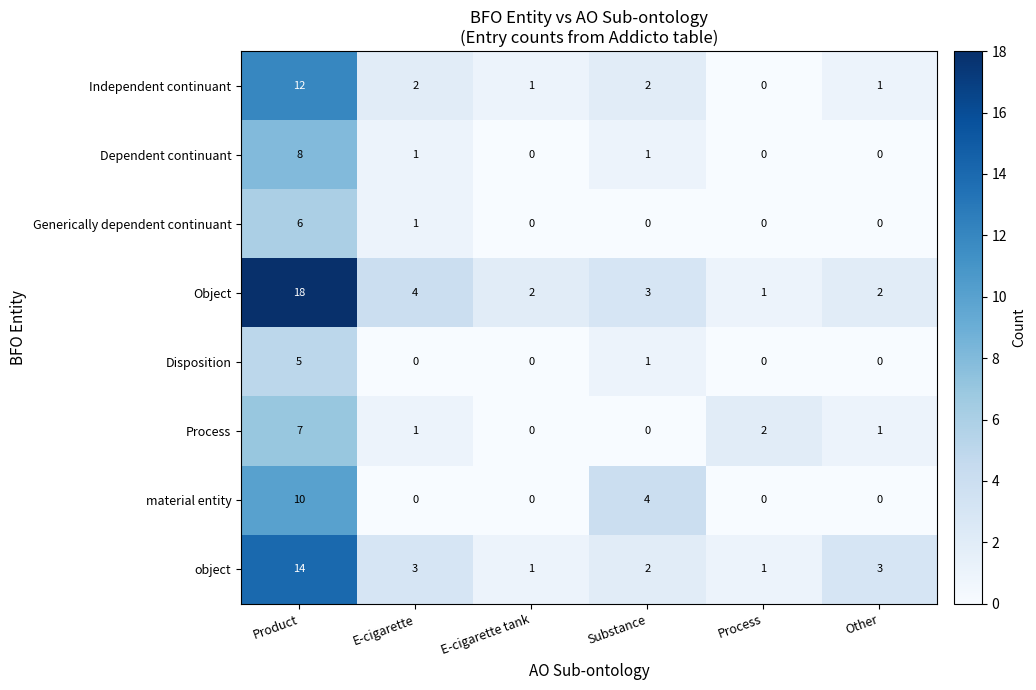

List the series in order of their peak value, lowest first.

Disposition, Generically dependent continuant, Process, Dependent continuant, material entity, Independent continuant, object, Object